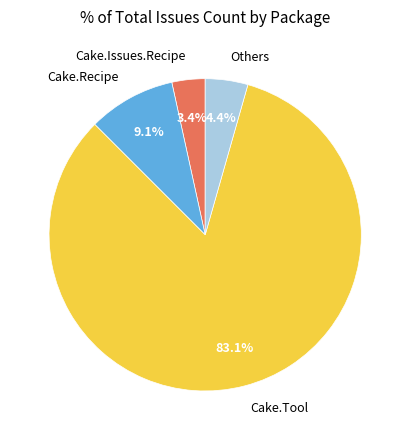

What portion of the pie excludes Cake.Recipe?

90.9%